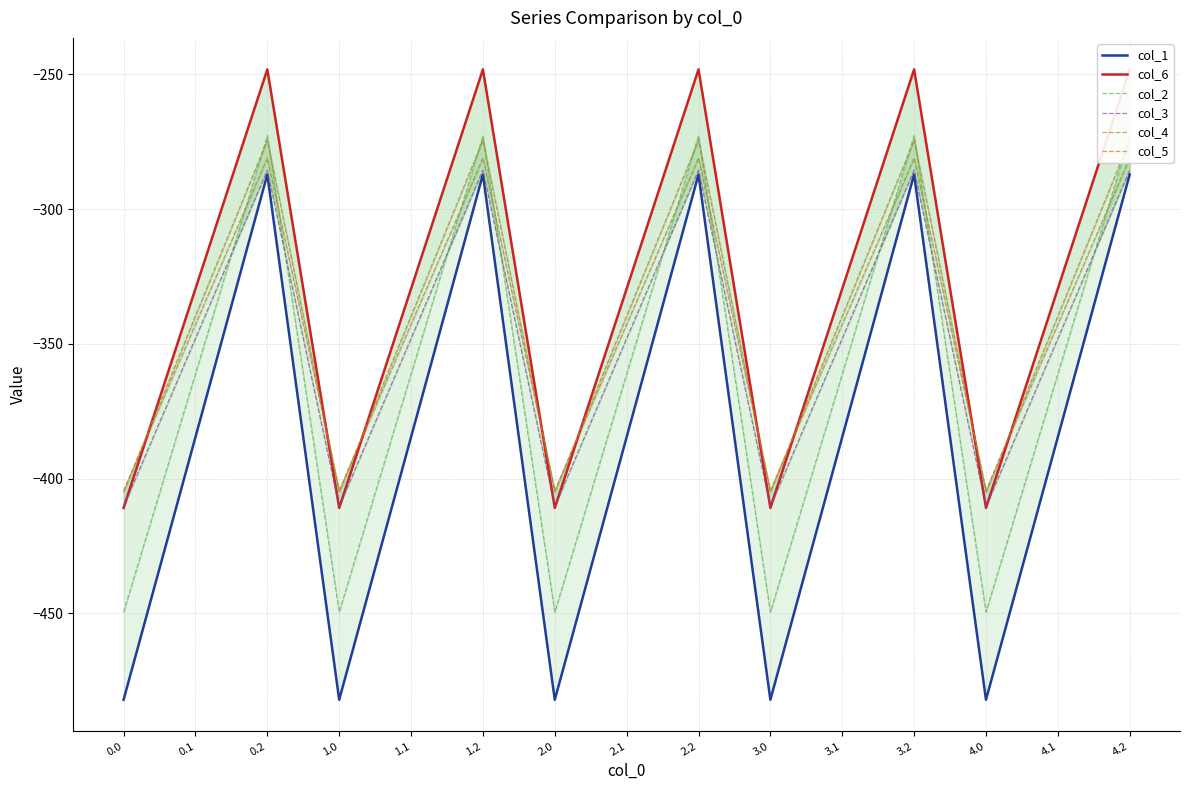

What is the label of the 3rd point from the right?

4.0